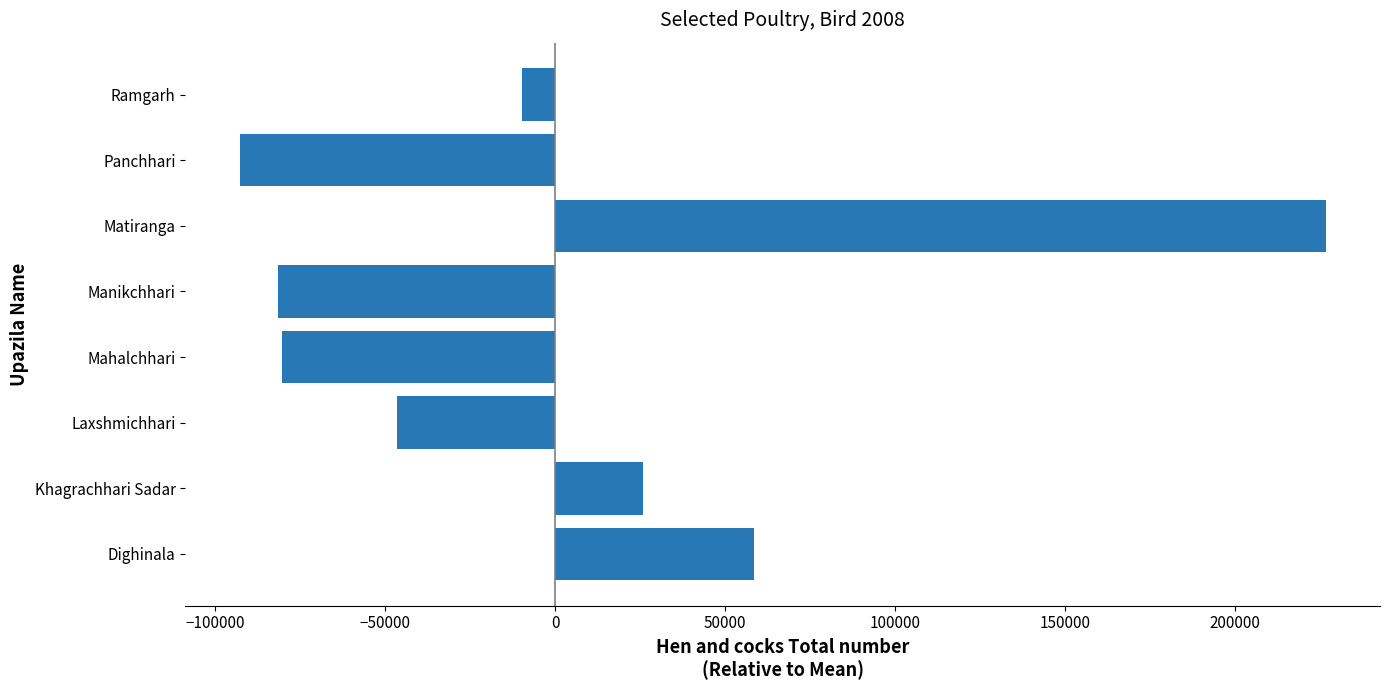

How many bars are there in total?

8